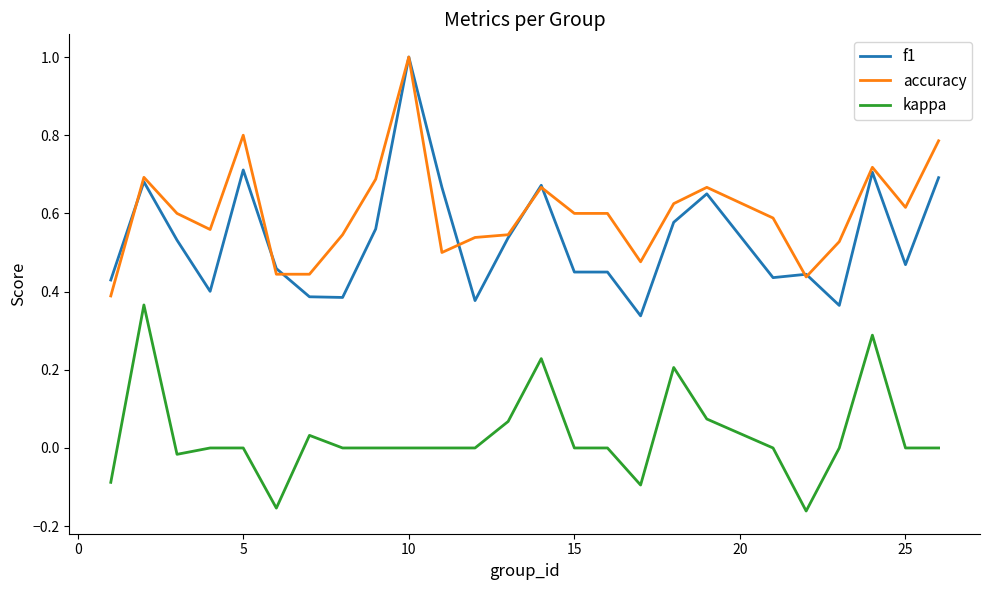

True or false: f1 and kappa intersect in this chart.

False